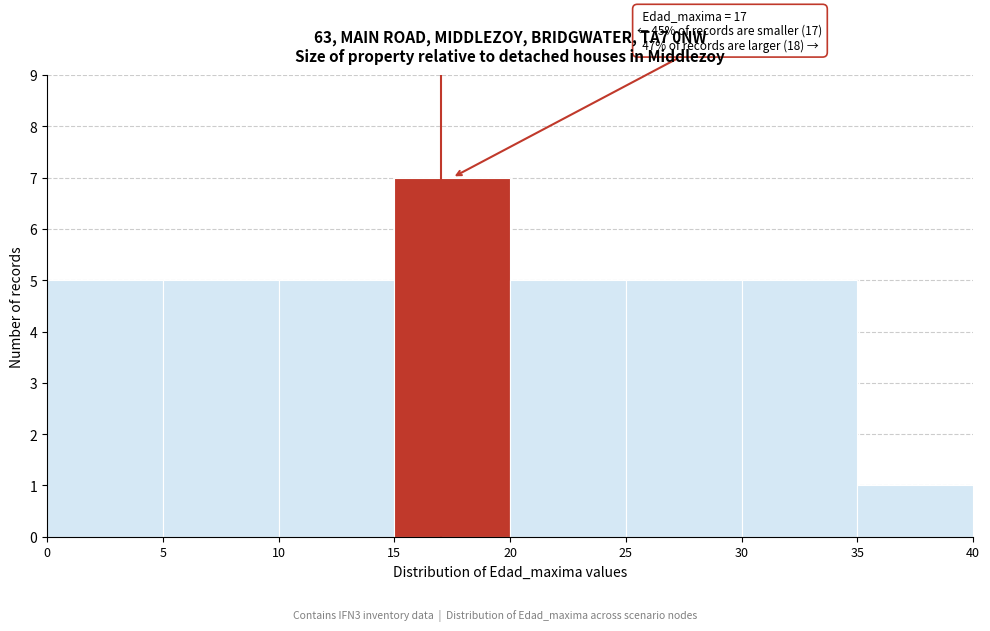

Over which range of the x-axis is the bar tallest?

15 to 20